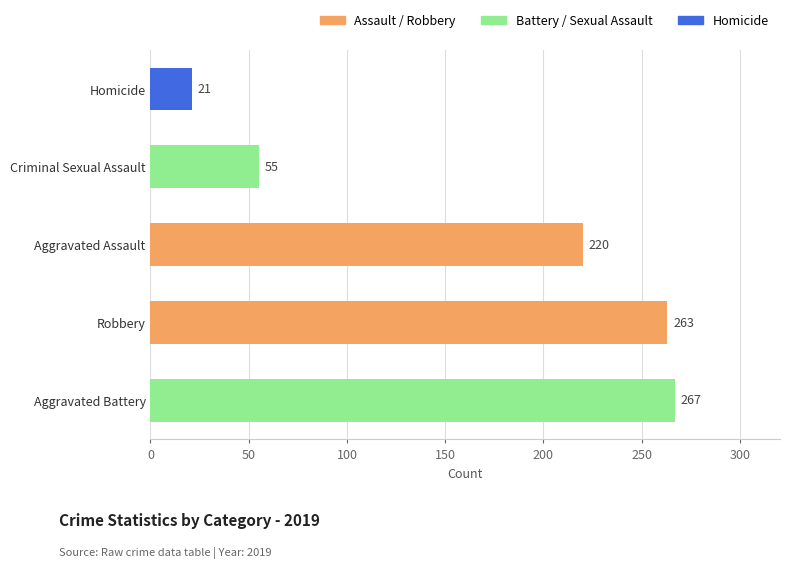

True or false: the data shows 382 at Aggravated Assault.

False